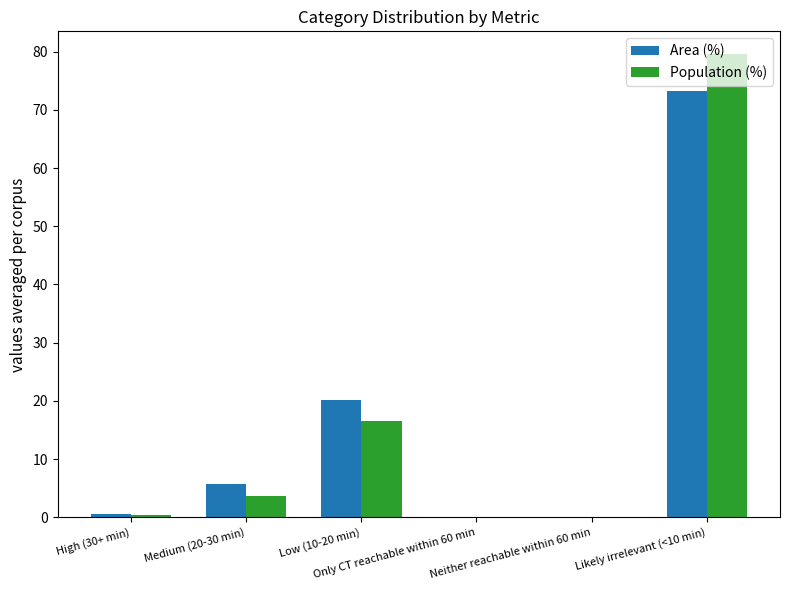

What is the maximum value shown in the chart?

79.5